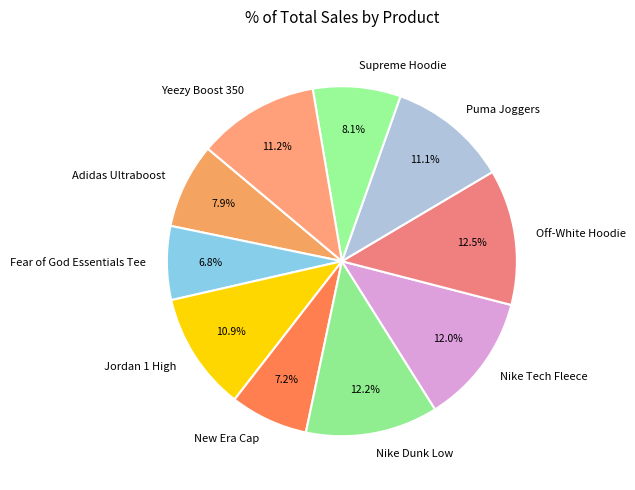

Approximately how many times larger is the value at Supreme Hoodie compared to Nike Tech Fleece?

0.7